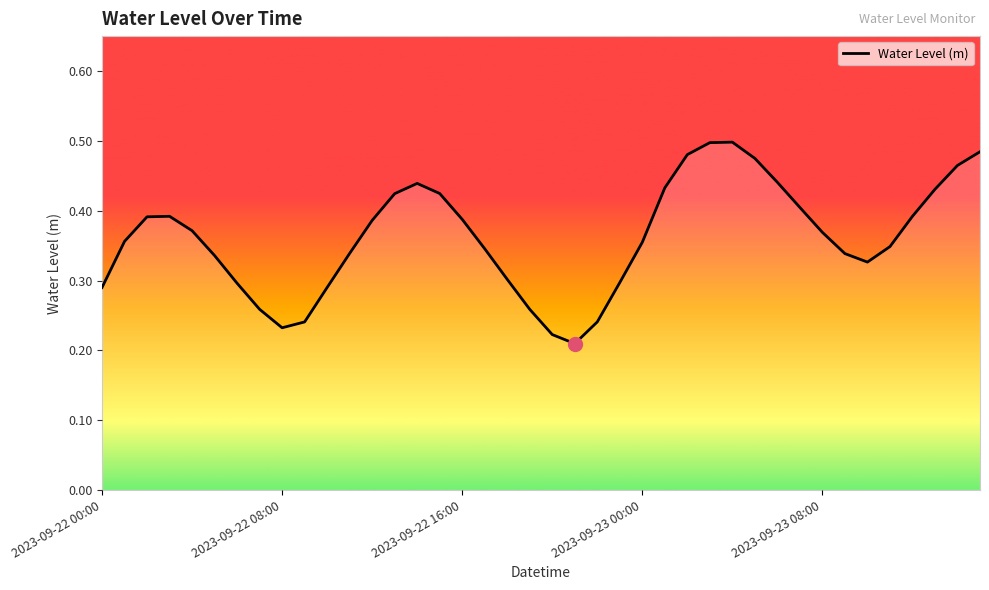

How many lines are shown in the chart?

1